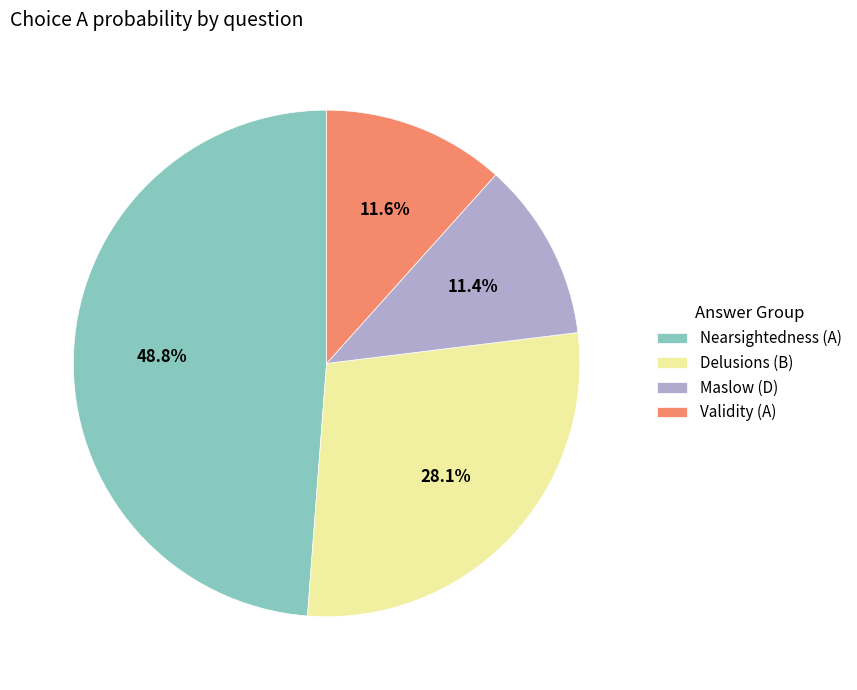

Is there any slice that represents more than half of the pie?

No